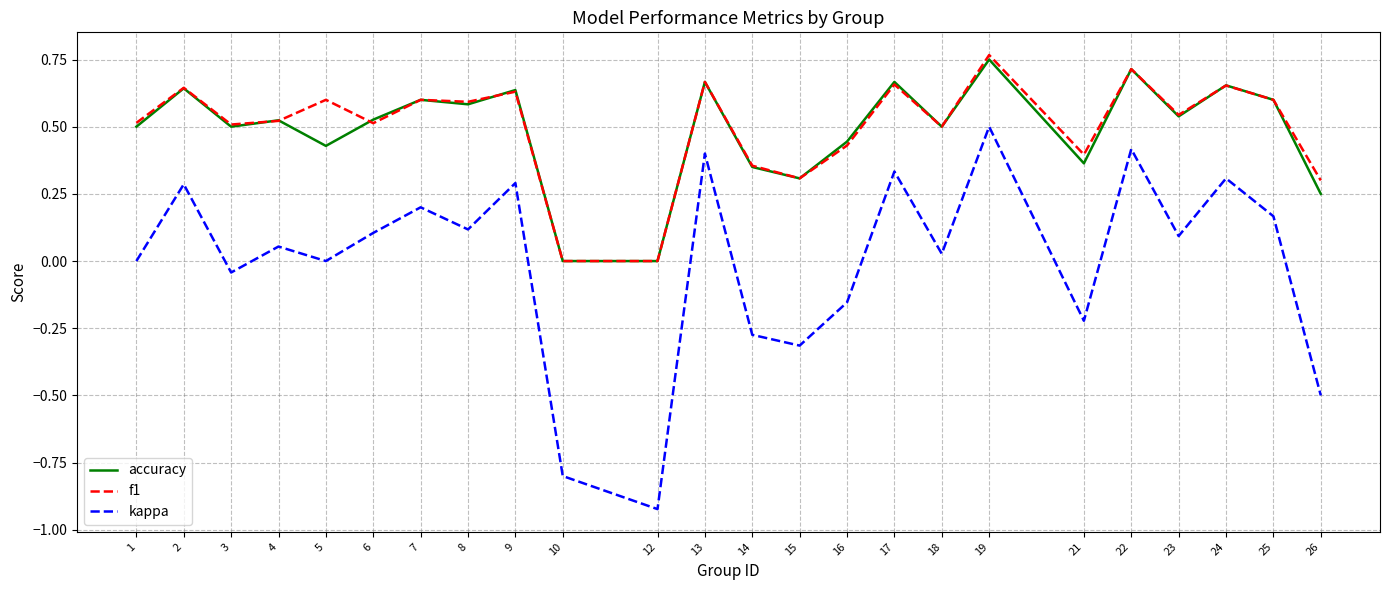

At which category is the sum across all series the highest?

19